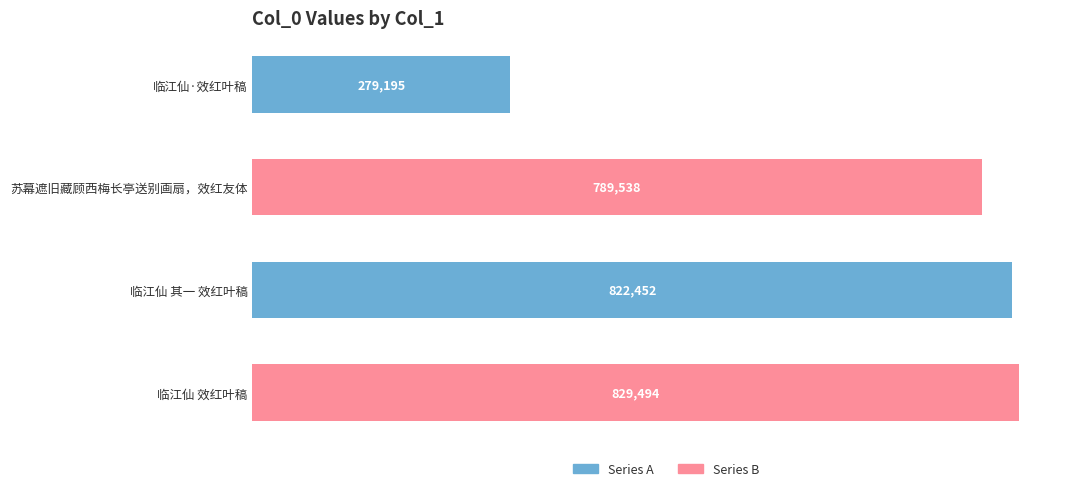

What is the smallest value displayed?

279195